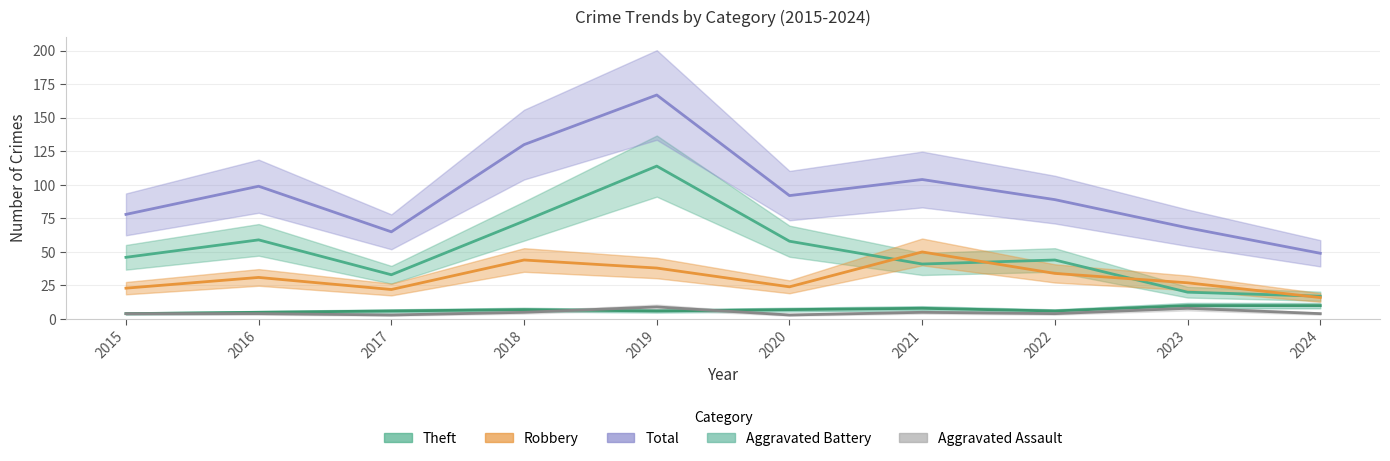

At which category does Robbery reach its first local valley?

2017